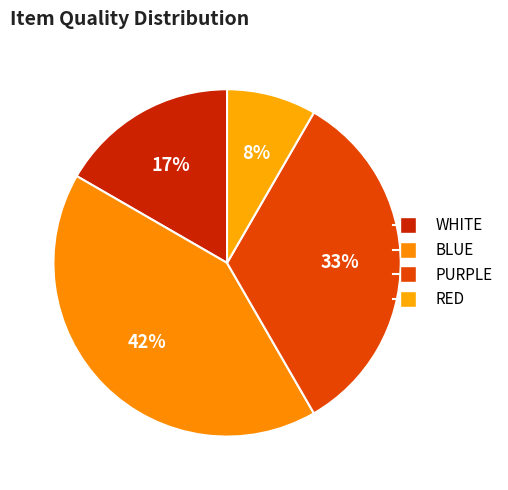

How many slices are in this pie chart?

4